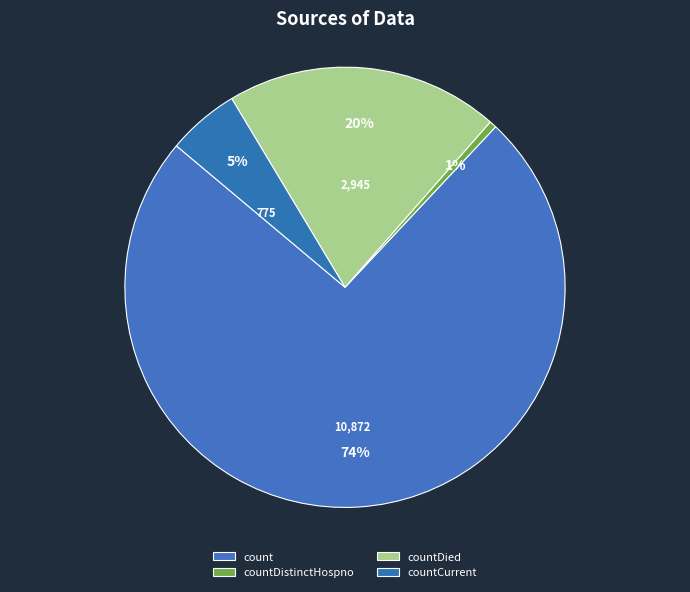

Count the number of slices in the pie.

4